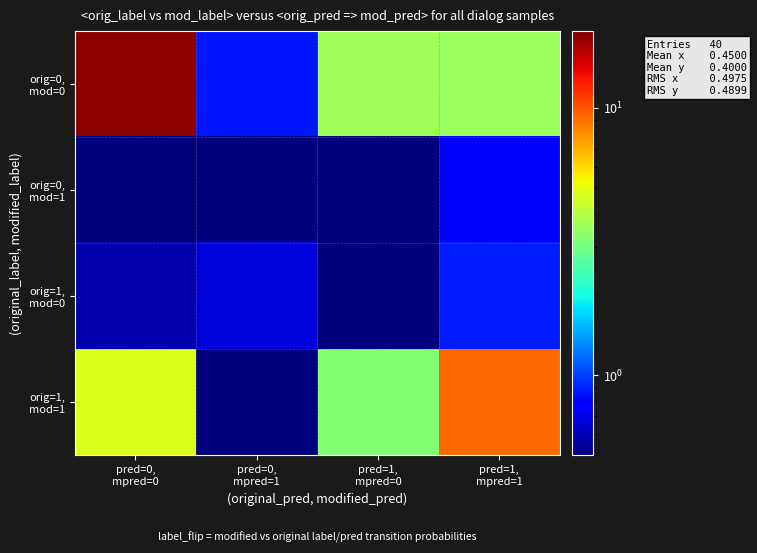

At how many categories does at least one series exceed 12?

1